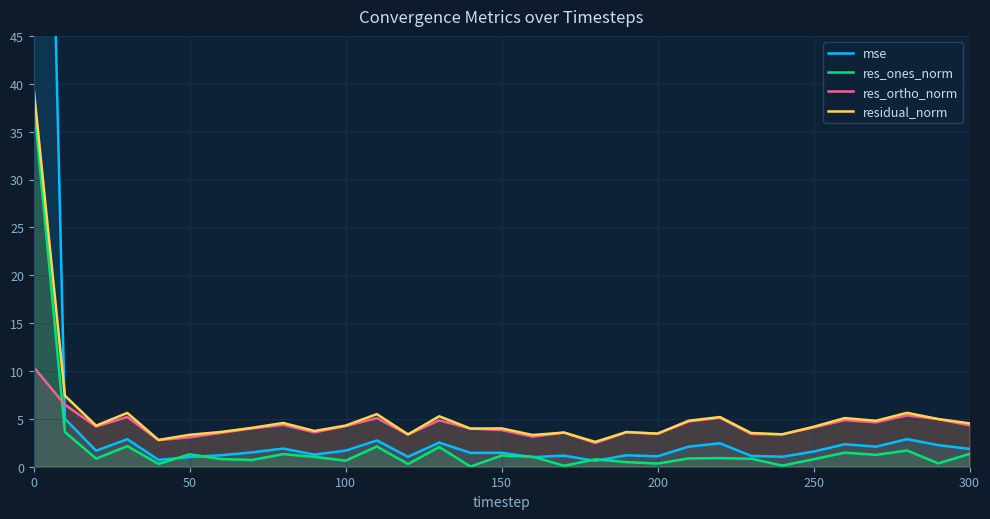

What is the highest value of the res_ortho_norm series?

10.4